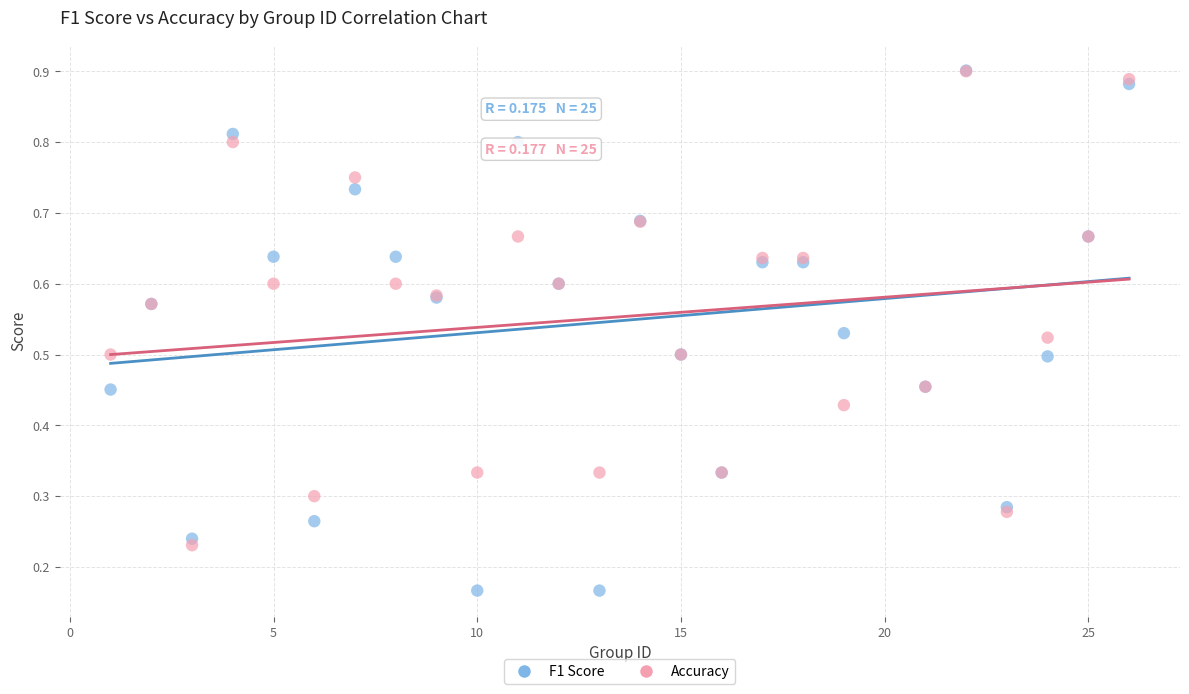

Which series contains the lowest Y value?

F1 Score